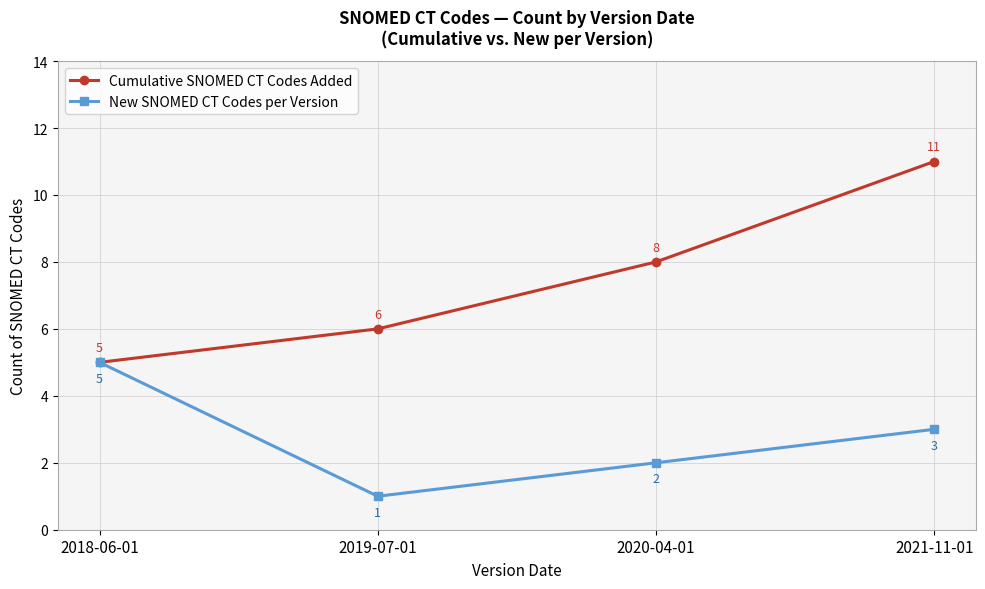

Which series changed the most between 2018-06-01 and 2021-11-01?

Cumulative SNOMED CT Codes Added